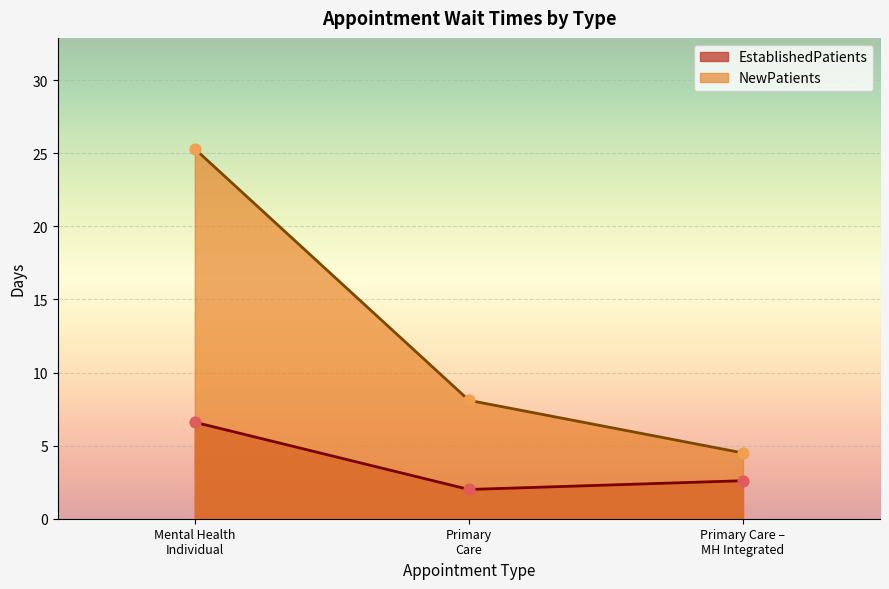

What is the minimum value shown in the chart?

2.0